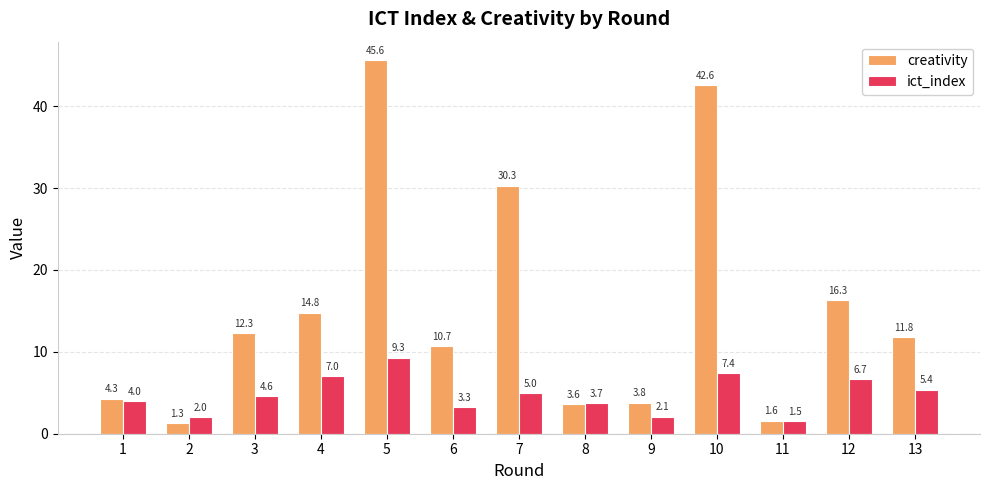

Is it true that ict_index equals 2.1 at 9?

True